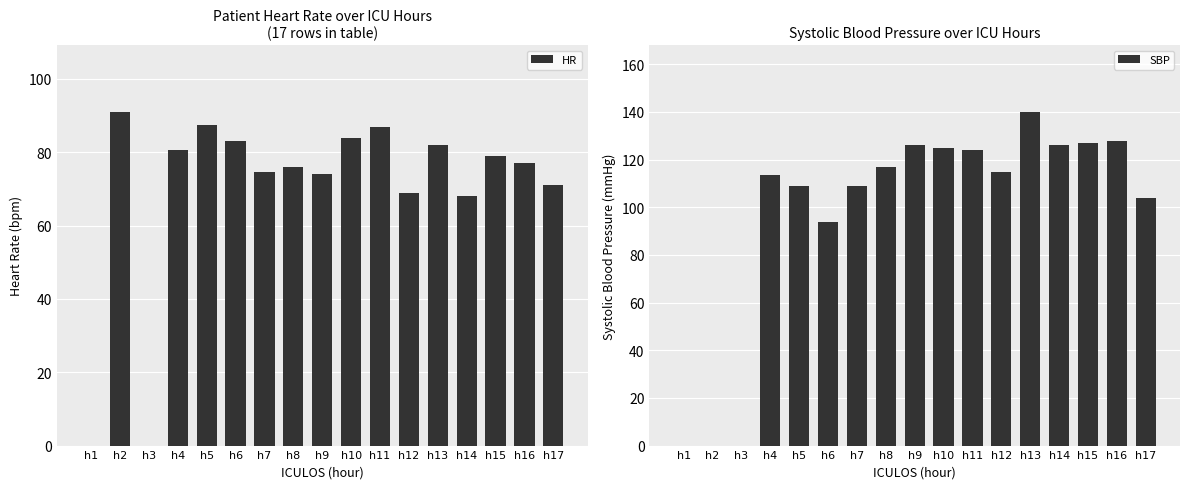

At which label does SBP reach its peak?

h13